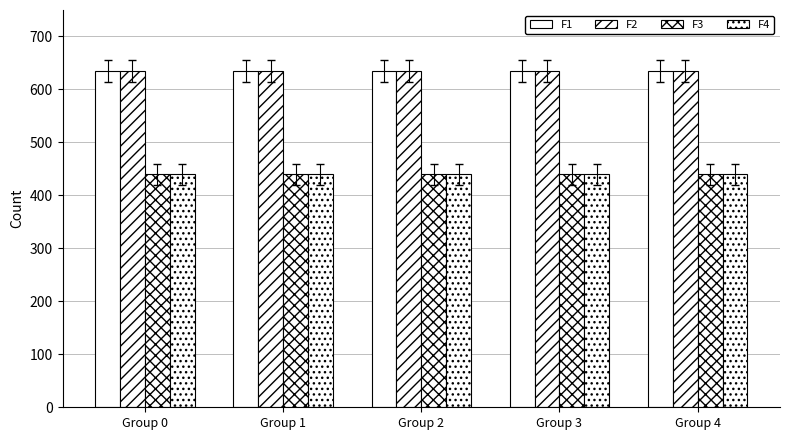

Reading left to right, transcribe all the data shown in this chart.

F1: Group 0=635	Group 1=635	Group 2=635	Group 3=635	Group 4=635
F2: Group 0=635	Group 1=635	Group 2=635	Group 3=635	Group 4=635
F3: Group 0=440	Group 1=440	Group 2=440	Group 3=440	Group 4=440
F4: Group 0=440	Group 1=440	Group 2=440	Group 3=440	Group 4=440